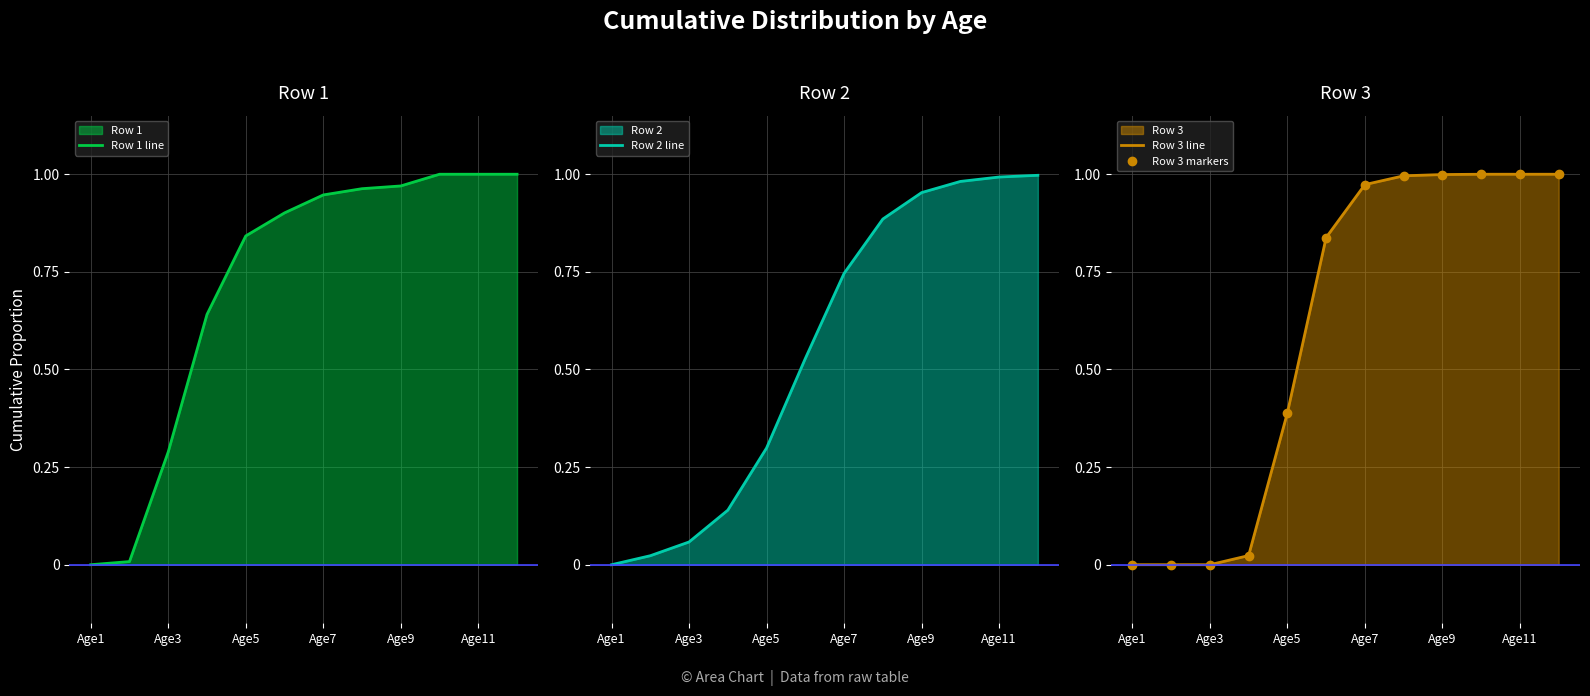

The Row 1 line series shows 1.3 at Age7. True or false?

False